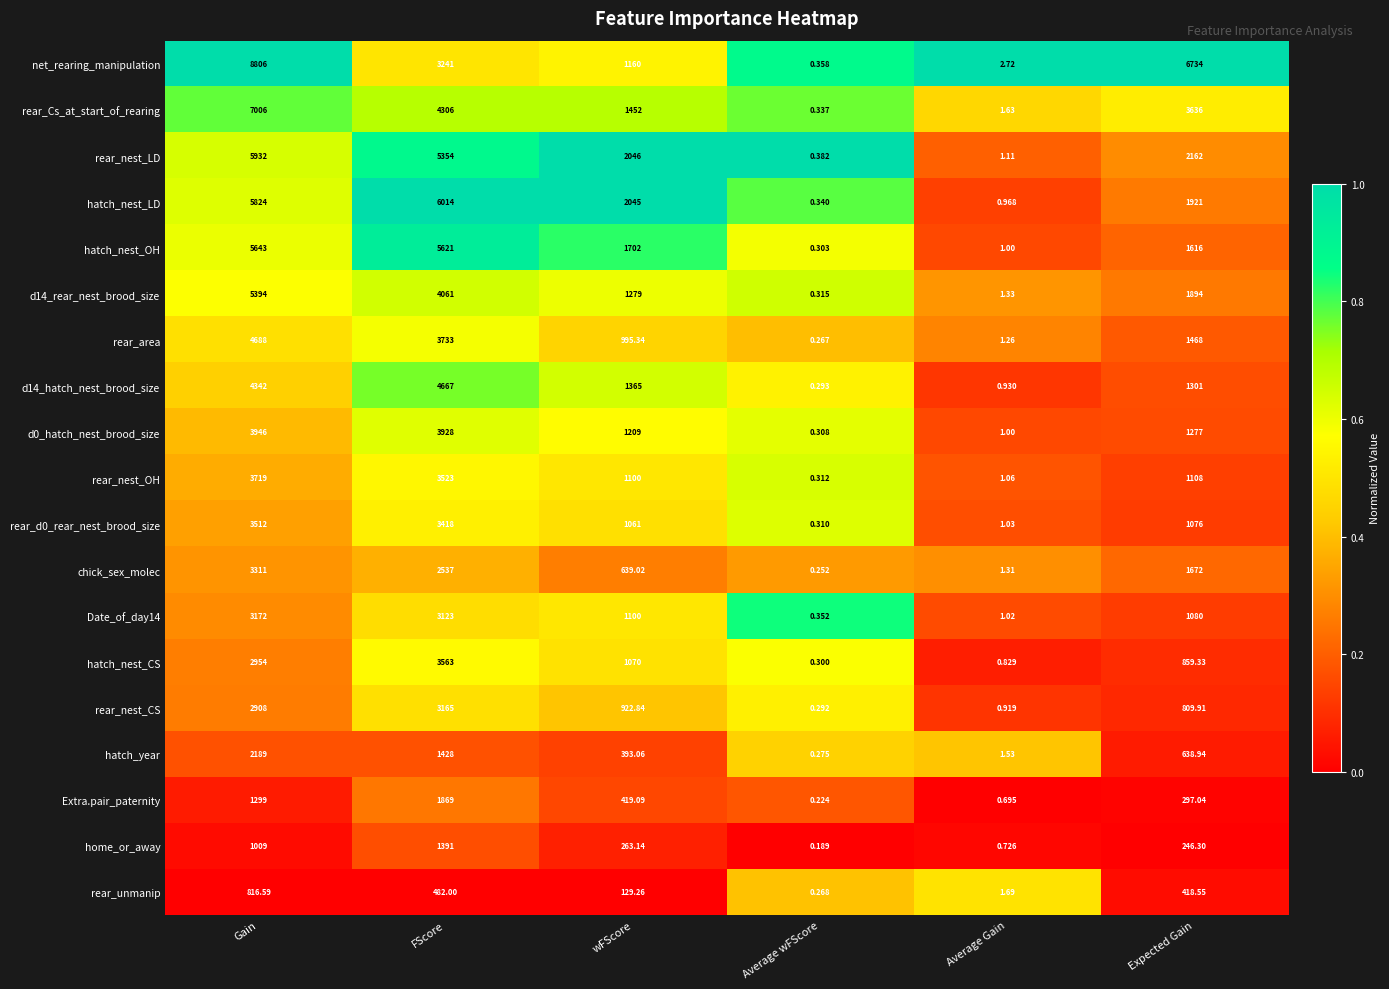

At which category is the sum across all series the highest?

Gain